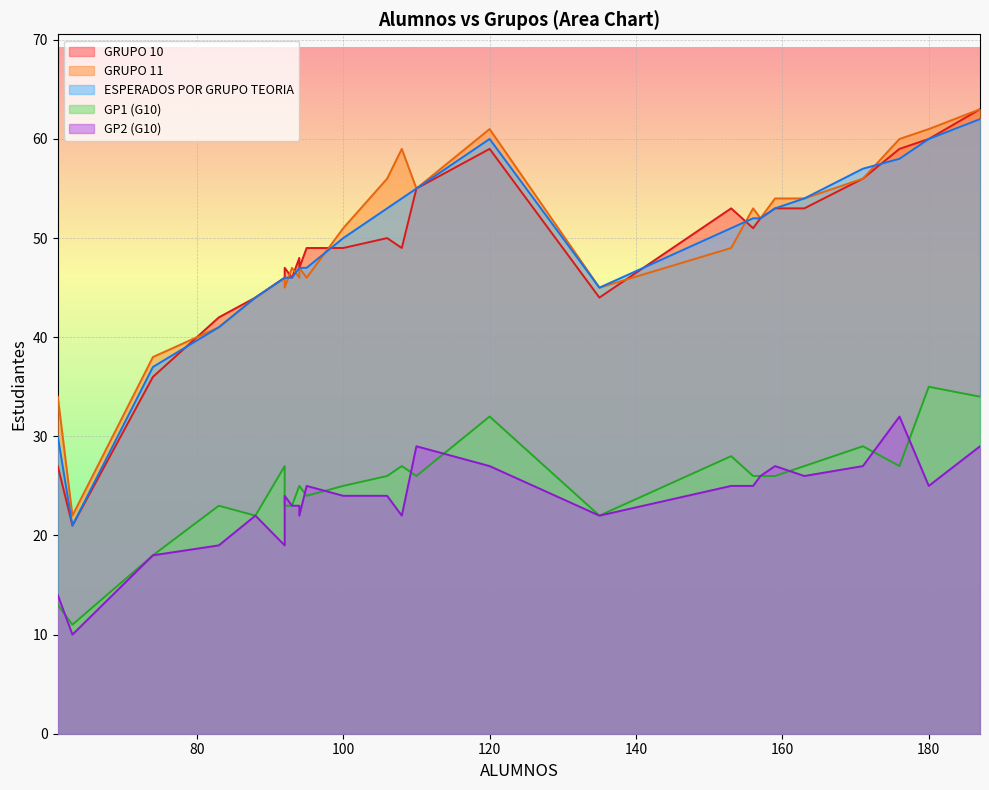

What are all the series names shown in the legend?

GRUPO 10, GRUPO 11, ESPERADOS POR GRUPO TEORIA, GP1 (G10), GP2 (G10)